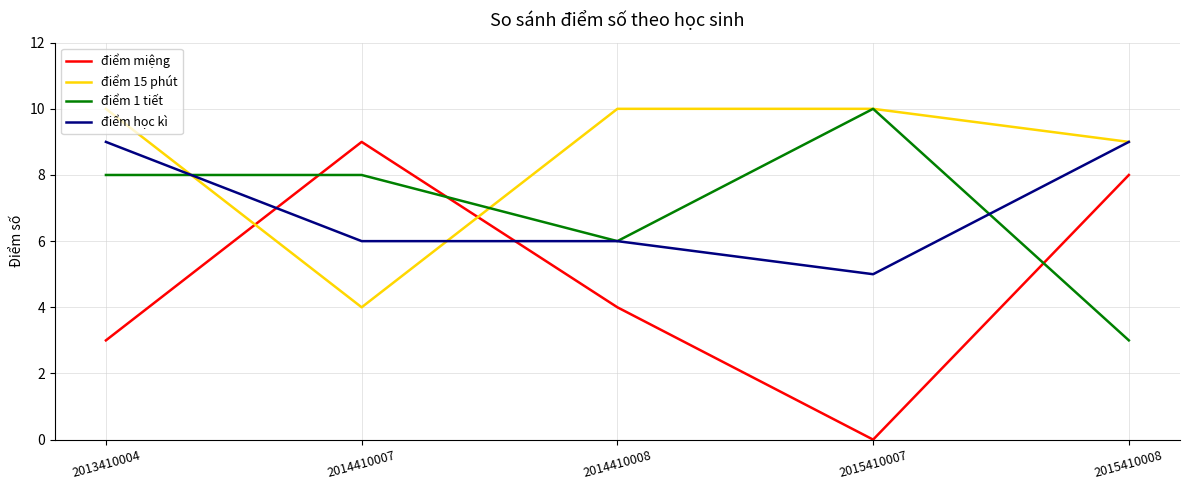

Which series has the widest spread of values?

điểm miệng